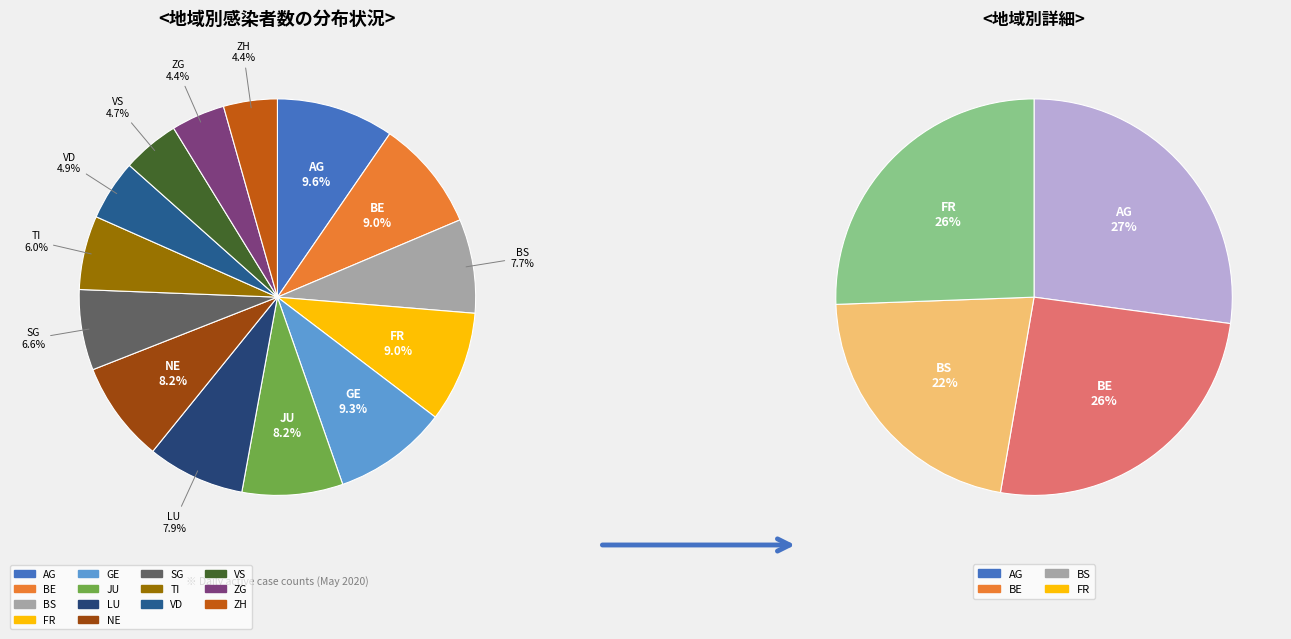

How many slices are in this pie chart?

14